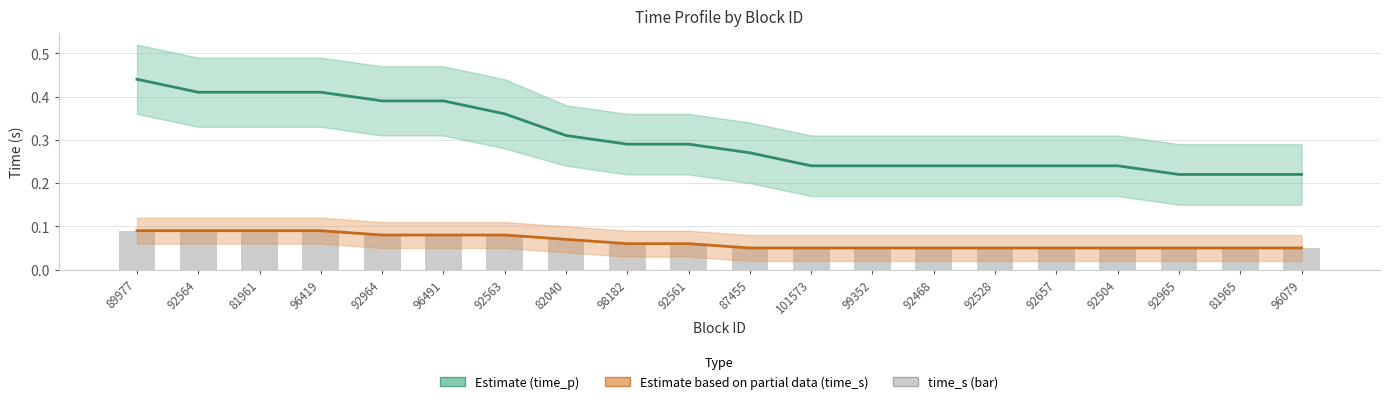

What position from the right is 92561?

11